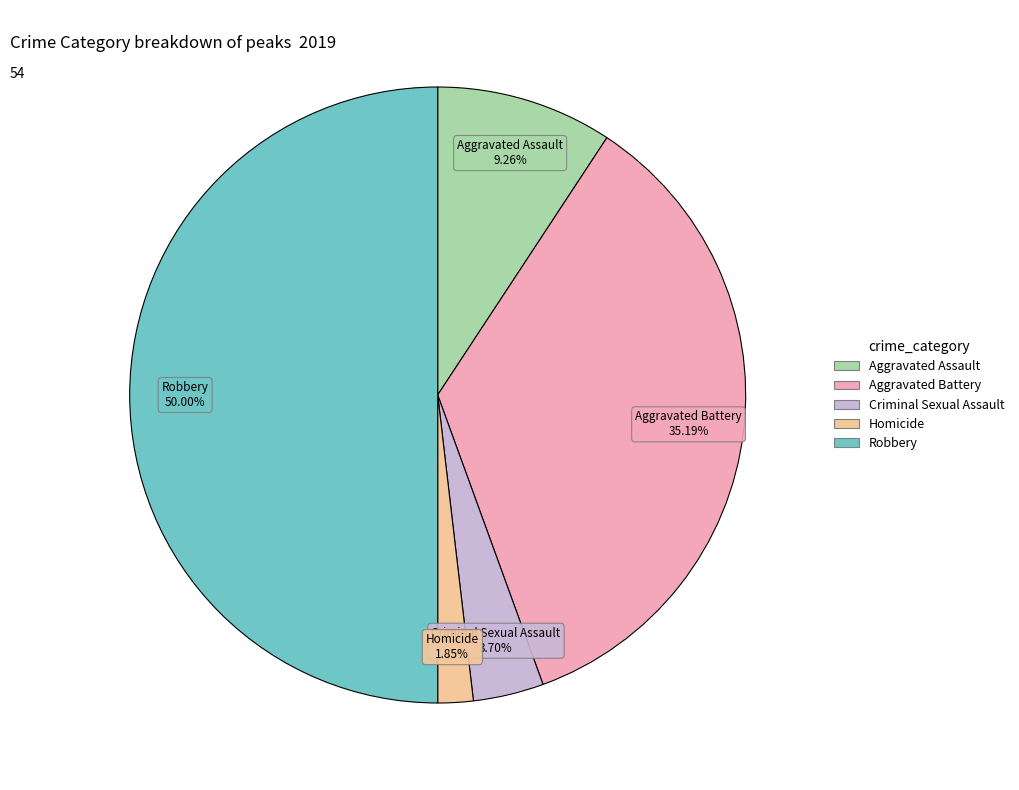

Rank the categories by value from highest to lowest.

Robbery, Aggravated Battery, Aggravated Assault, Criminal Sexual Assault, Homicide